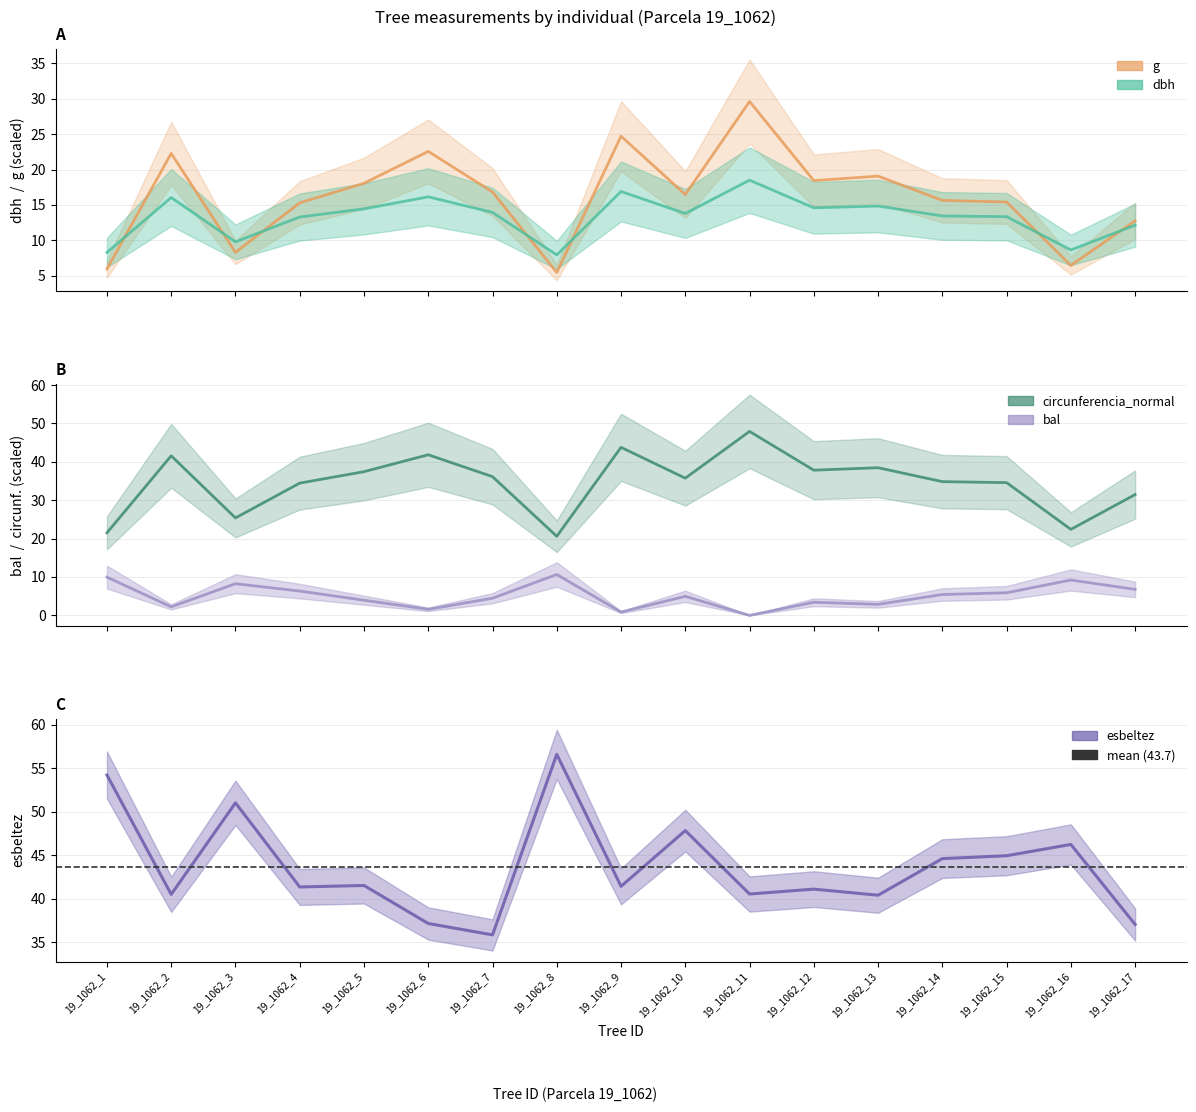

How many interior local valleys does the dbh series have?

5